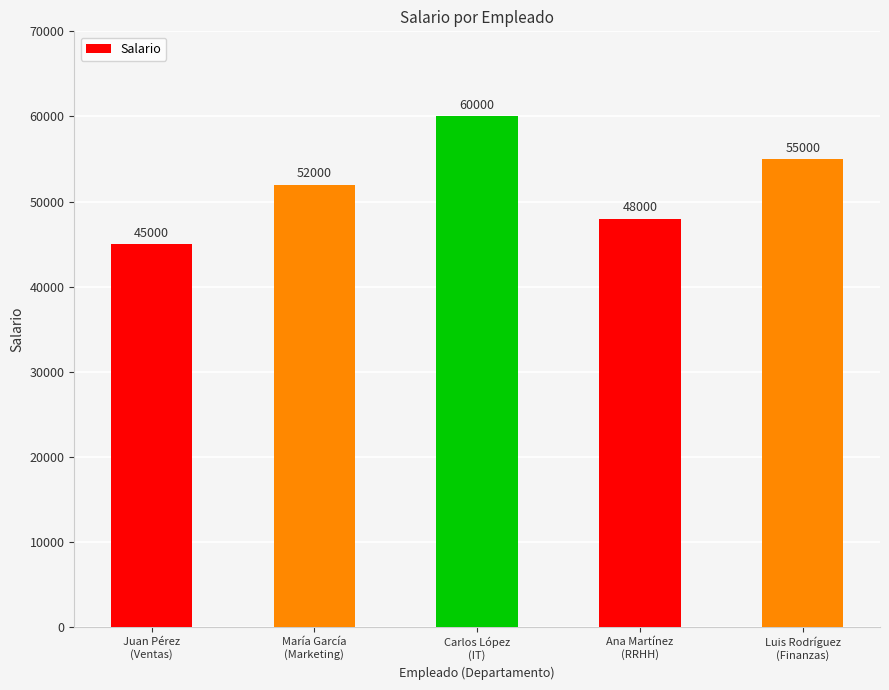

List the labels in order of value, smallest first.

Juan Pérez
(Ventas), Ana Martínez
(RRHH), María García
(Marketing), Luis Rodríguez
(Finanzas), Carlos López
(IT)